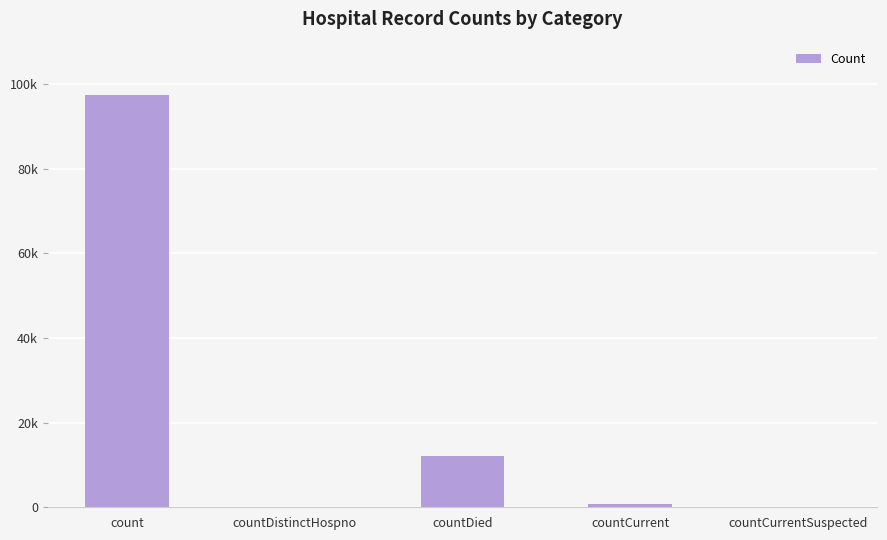

Which label corresponds to the smallest value in the chart?

countDistinctHospno